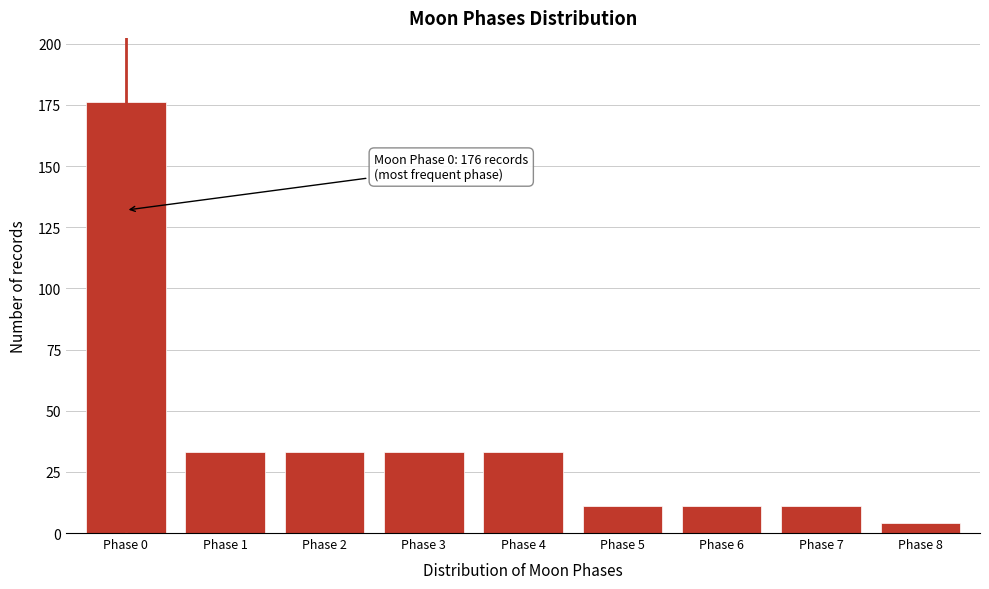

Reading left to right, extract all data points from this chart.

176	33	33	33	33	11	11	11	4